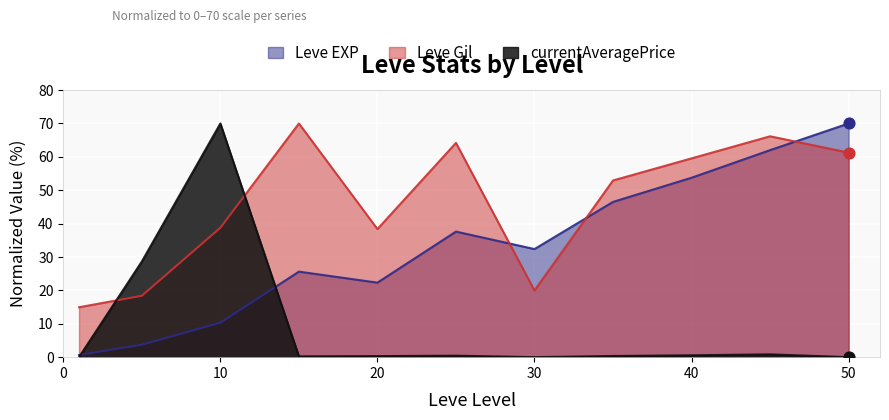

Which series has the largest Y range (max minus min)?

currentAveragePrice